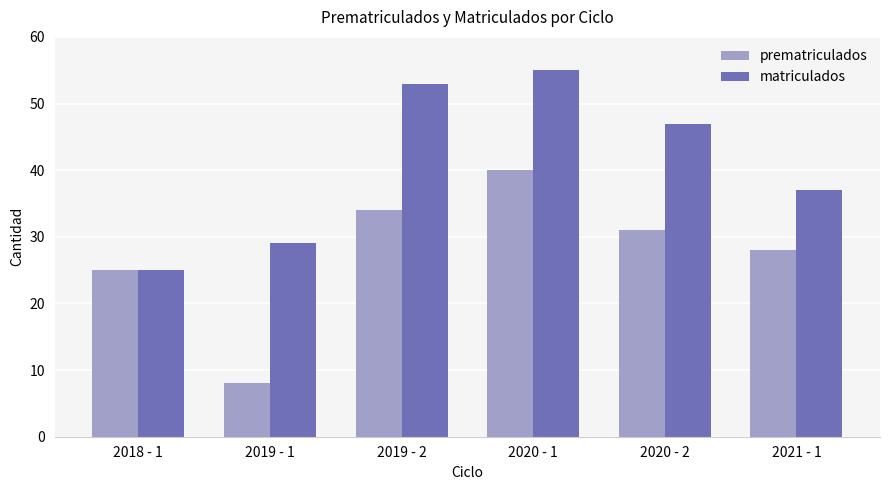

The prematriculados series shows 34 at 2019 - 2. True or false?

True